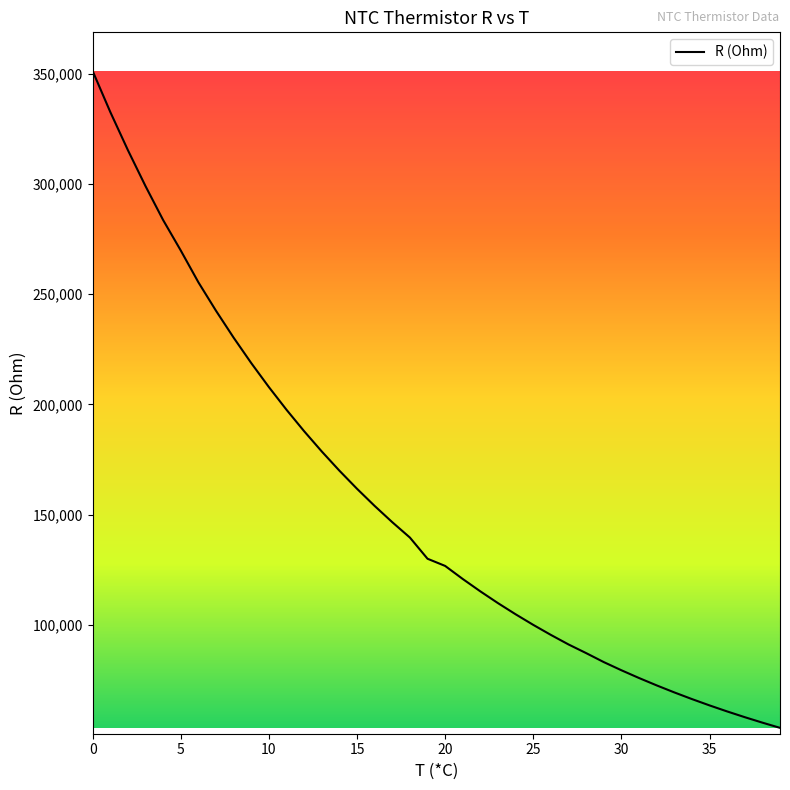

What is the minimum value shown in the chart?

53297